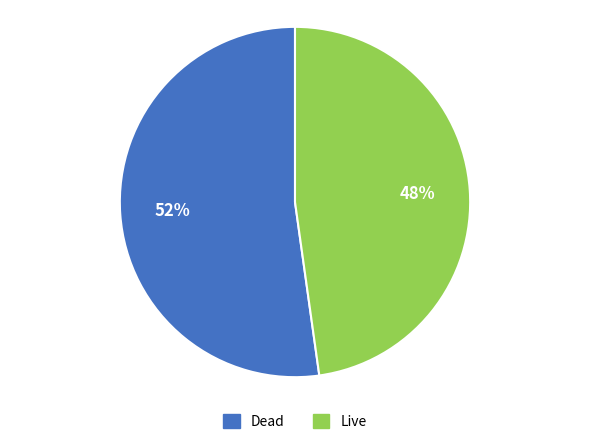

To the nearest percent, what portion does Live represent?

48%